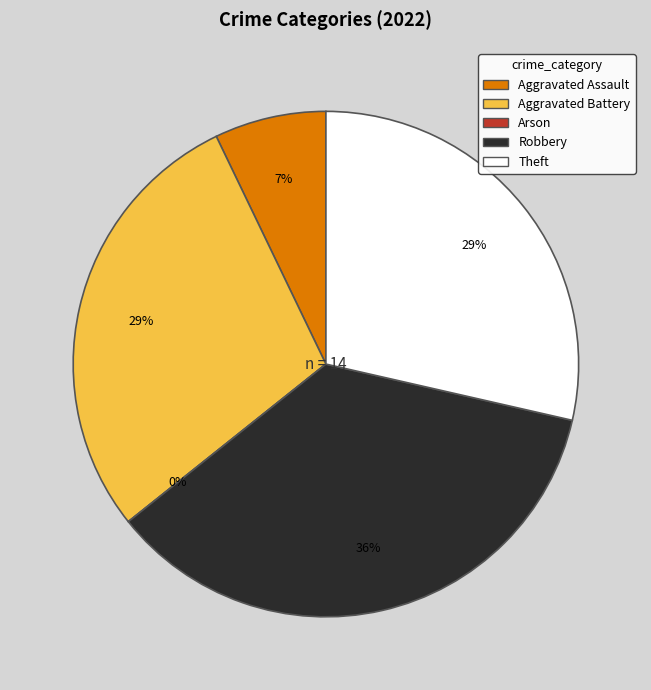

Combined, what portion of the pie is Arson and Theft?

28.6%